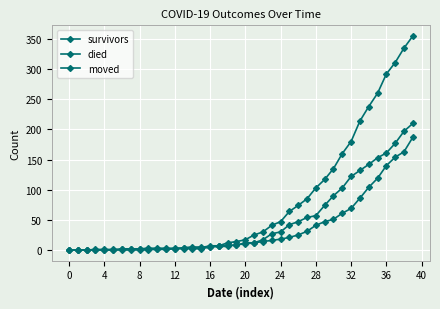

At which category is the sum across all series the highest?

39